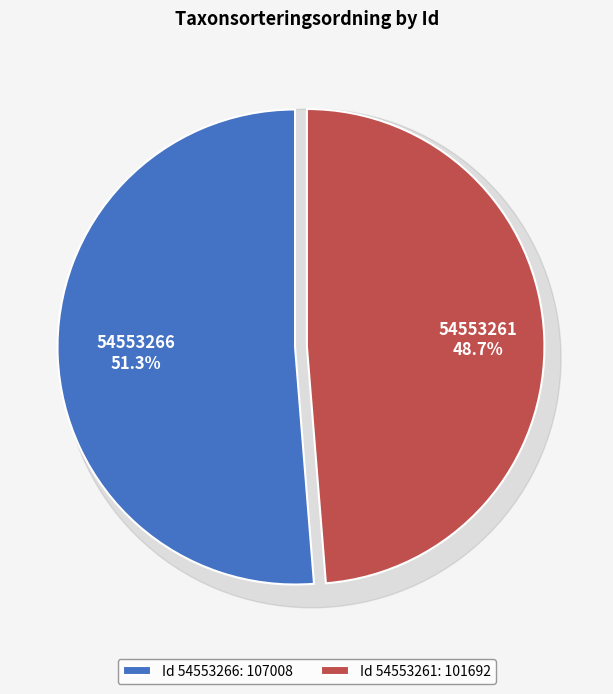

How many segments does this pie chart have?

2